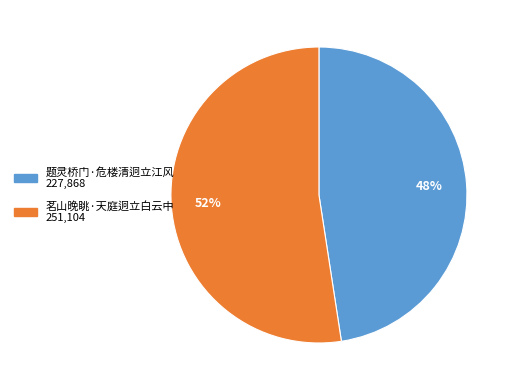

Which has a higher value, 茗山晚眺·天庭迥立白云中 or 题灵桥门·危楼清迥立江风?

茗山晚眺·天庭迥立白云中